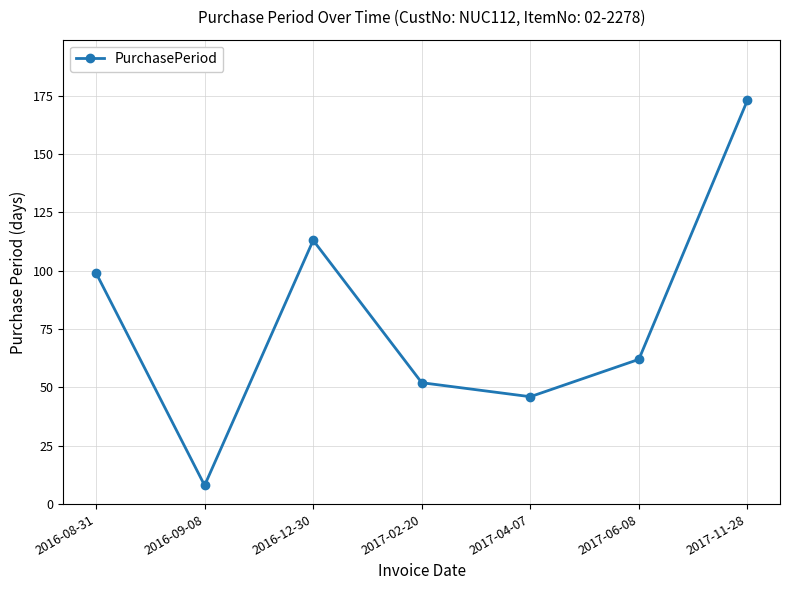

What is the smallest value displayed?

8